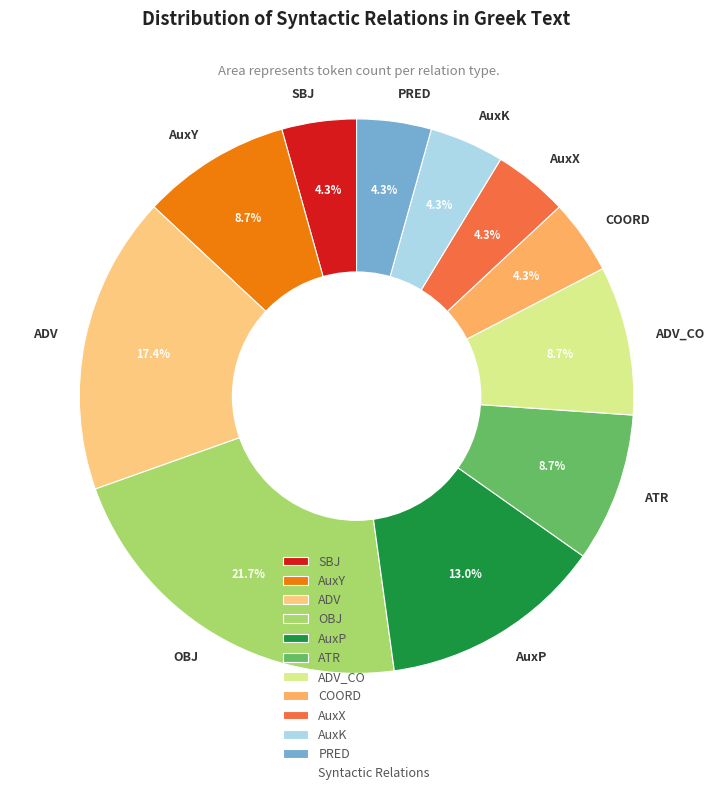

True or false: SBJ accounts for 4% of the total.

True